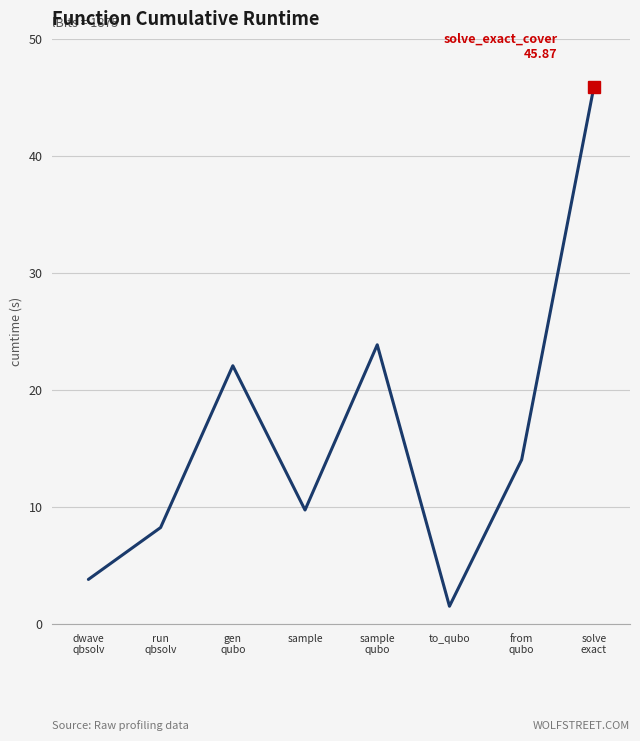

What is the approximate value at dwave
qbsolv?

3.8